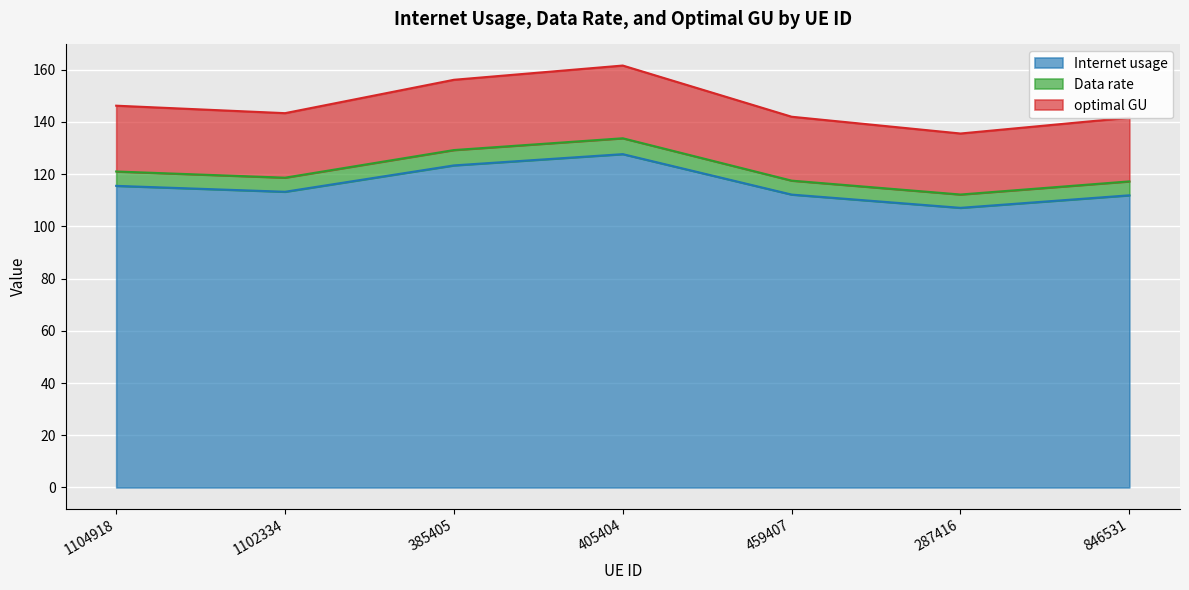

What is the smallest value displayed?

107.1